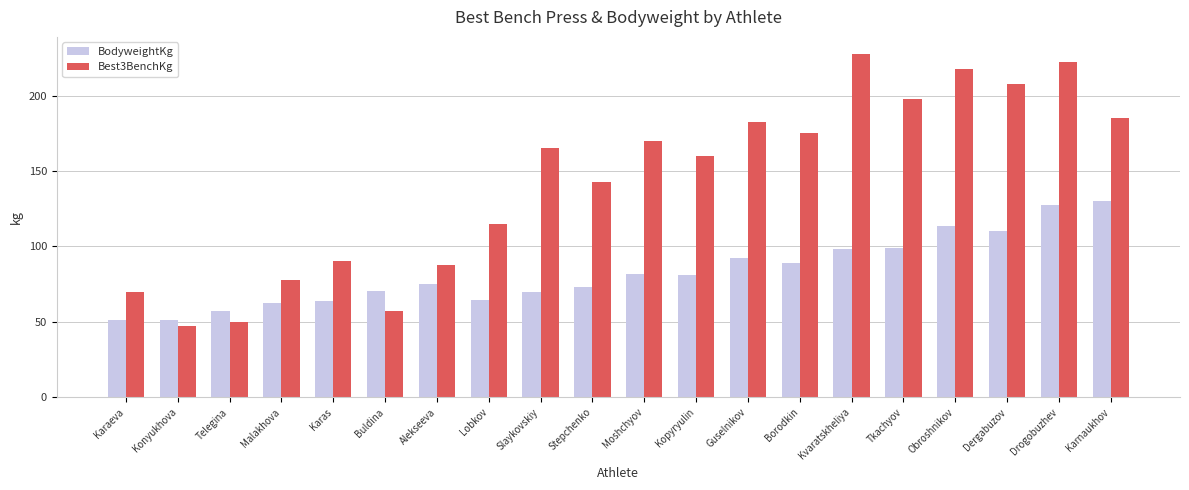

At which category does the chart reach its peak across all series?

Kvaratskheliya